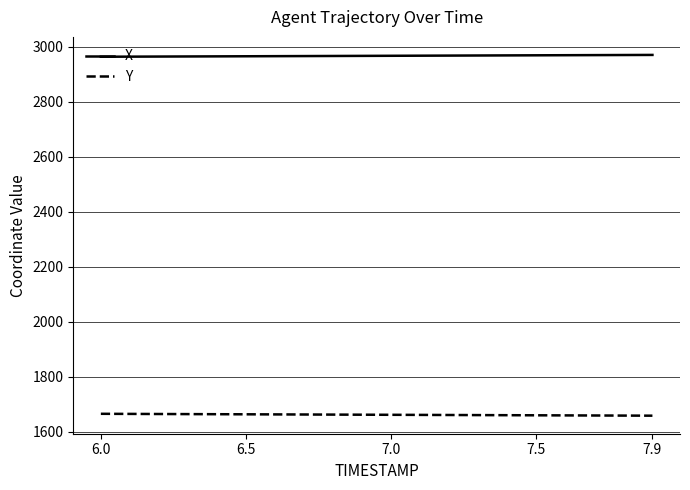

Rank the series by their average value, from highest to lowest.

X, Y